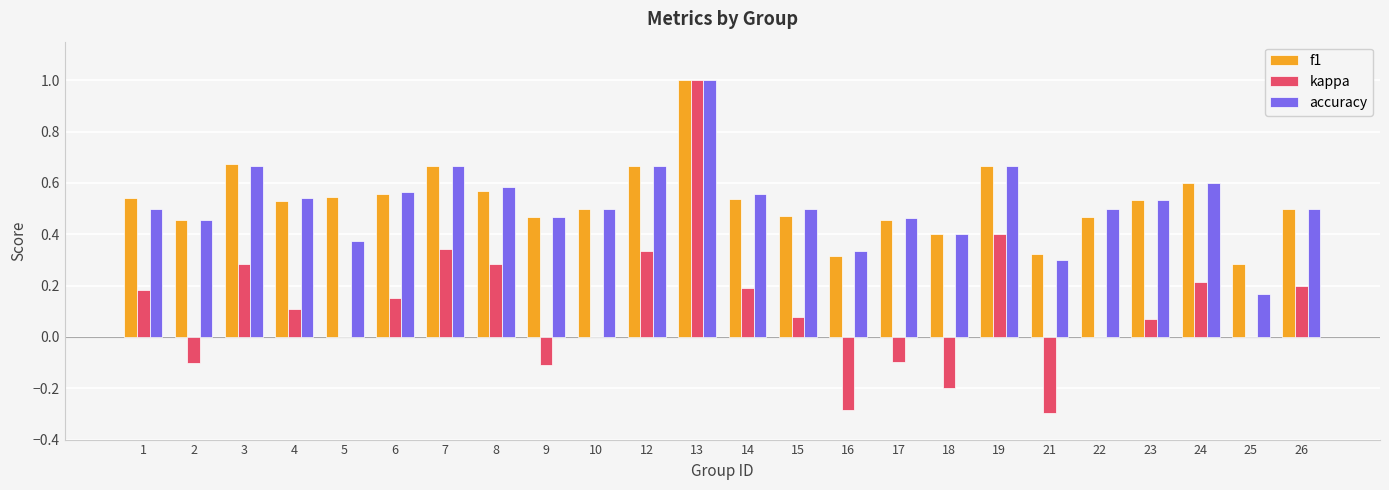

Between 1 and 10, which series saw the biggest shift?

kappa